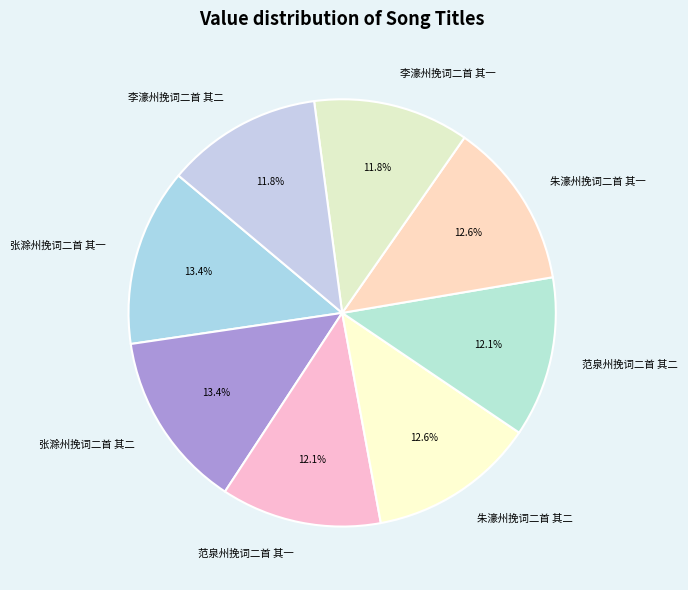

How many slices are in this pie chart?

8